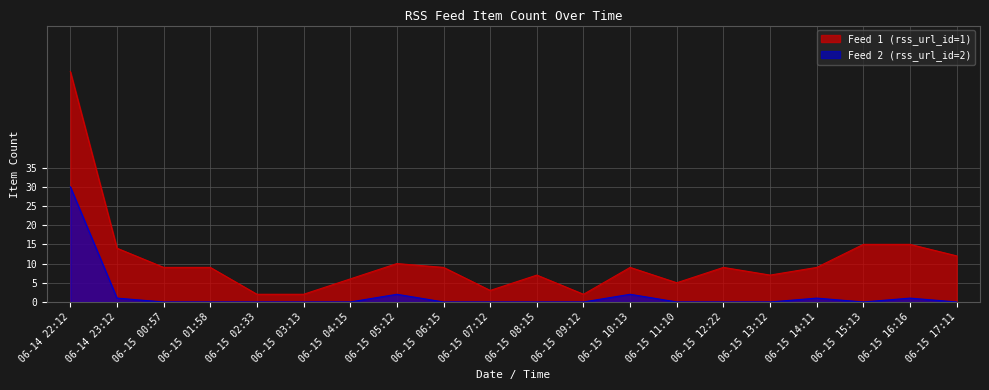

Which has a higher value, 06-15 00:57 or 06-15 06:15?

06-15 00:57